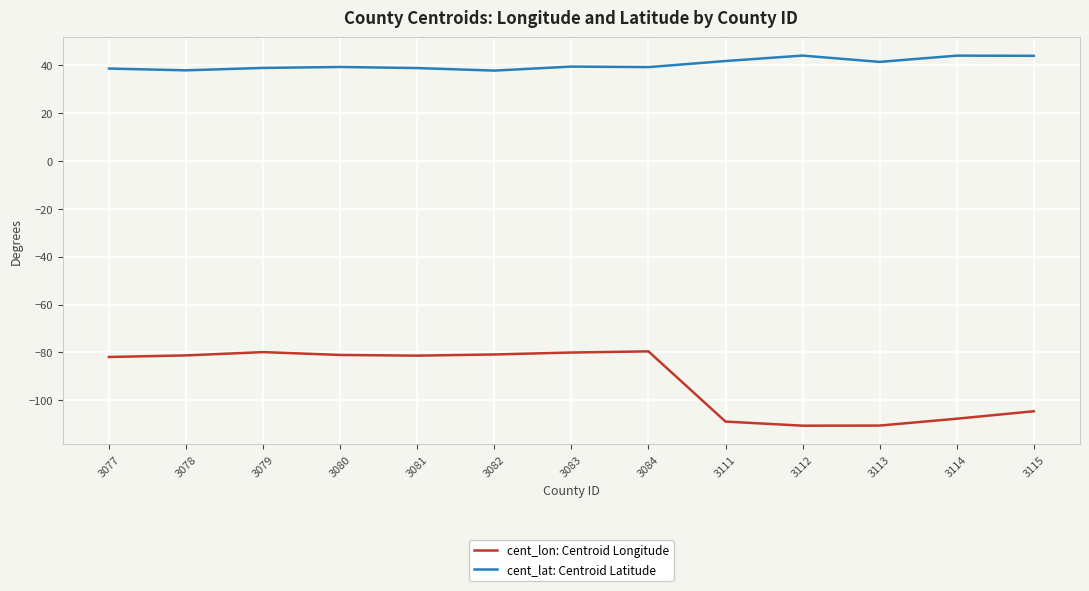

What is the total value across all series at 3114?

-63.8